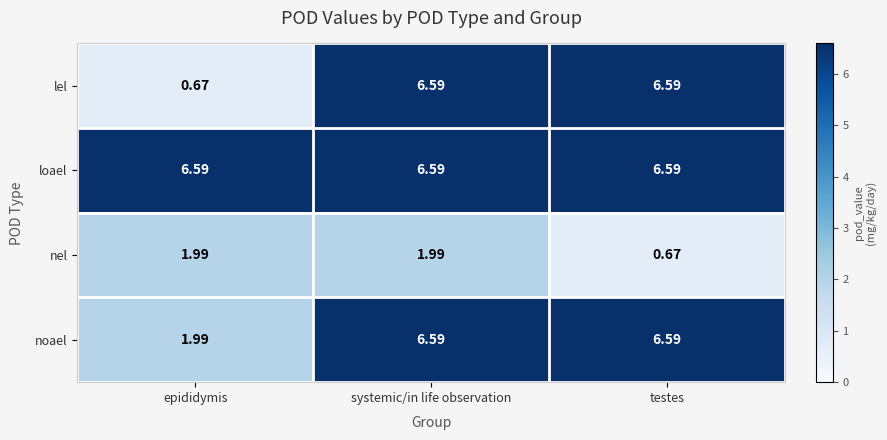

At which category is the sum across all series the highest?

systemic/in life observation